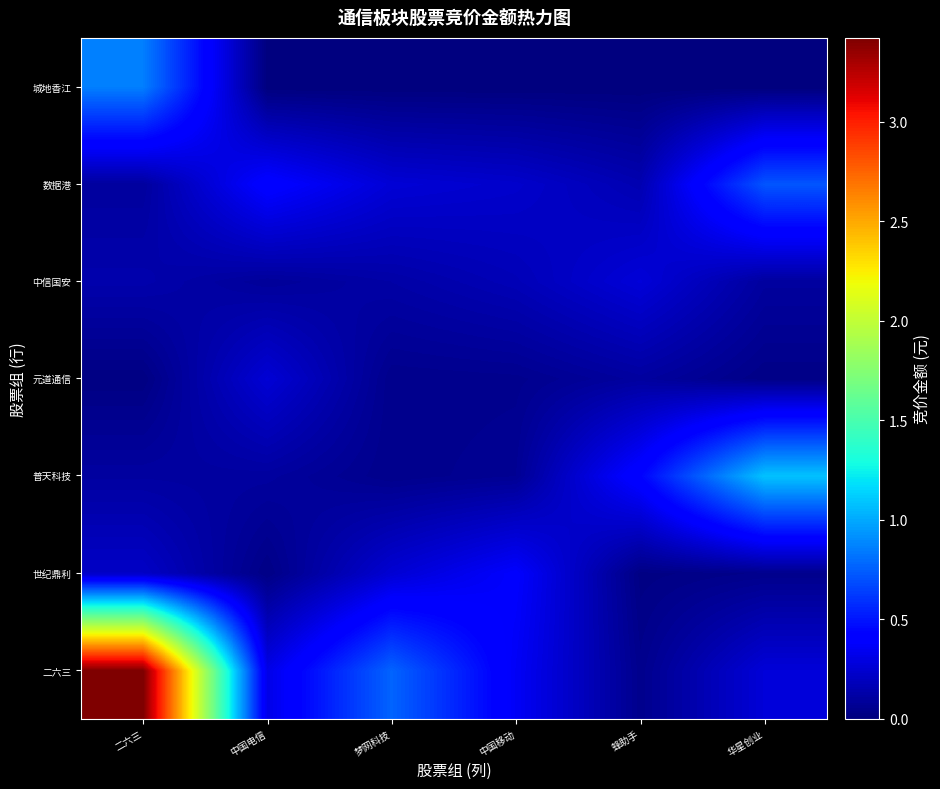

At how many categories does at least one series exceed 23383793?

1